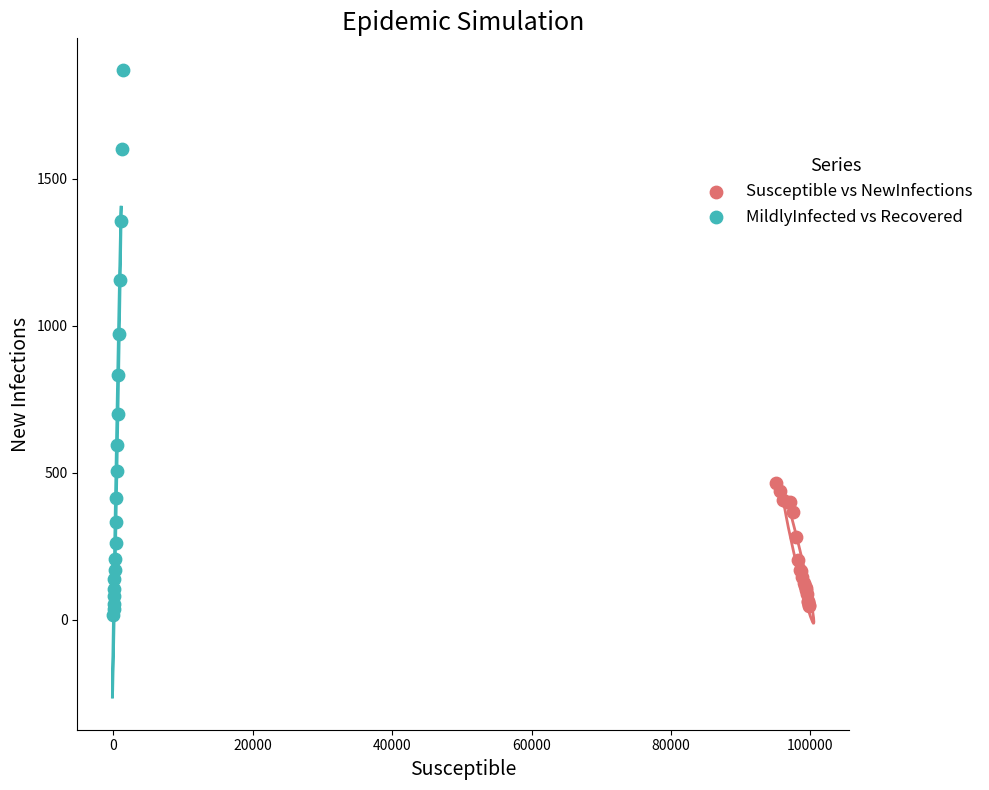

What are all the series names shown in the legend?

Susceptible vs NewInfections, MildlyInfected vs Recovered